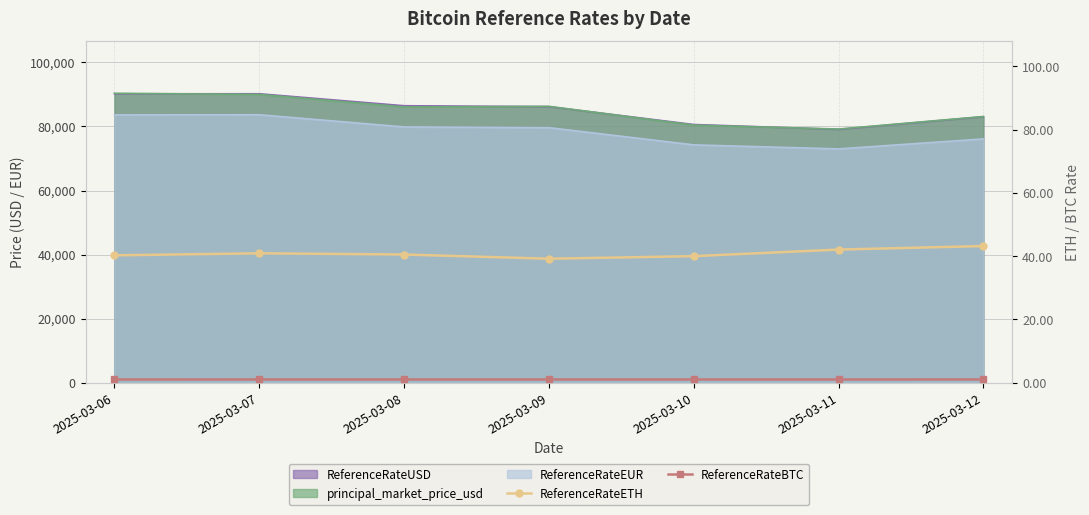

Which category has the lowest value in the ReferenceRateETH series?

2025-03-09